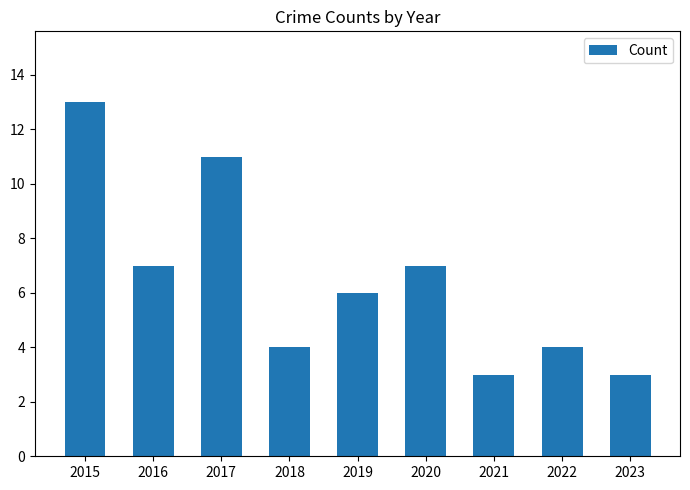

How many values are below 6?

4